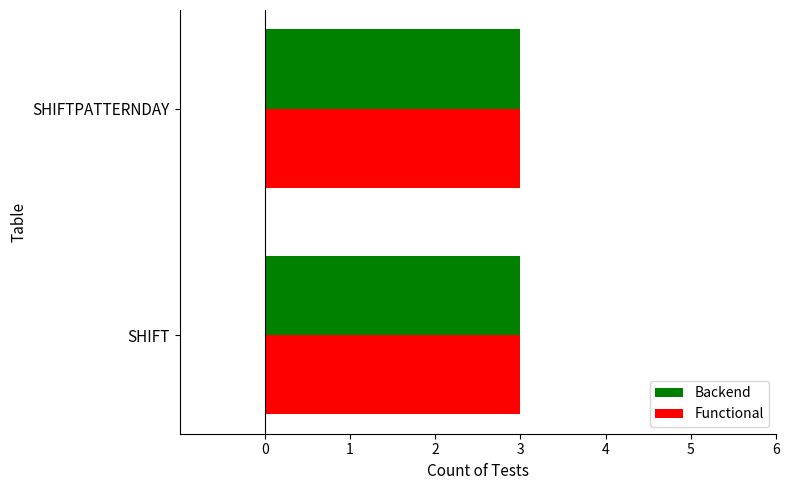

List the labels in order of value, smallest first.

SHIFTPATTERNDAY, SHIFT